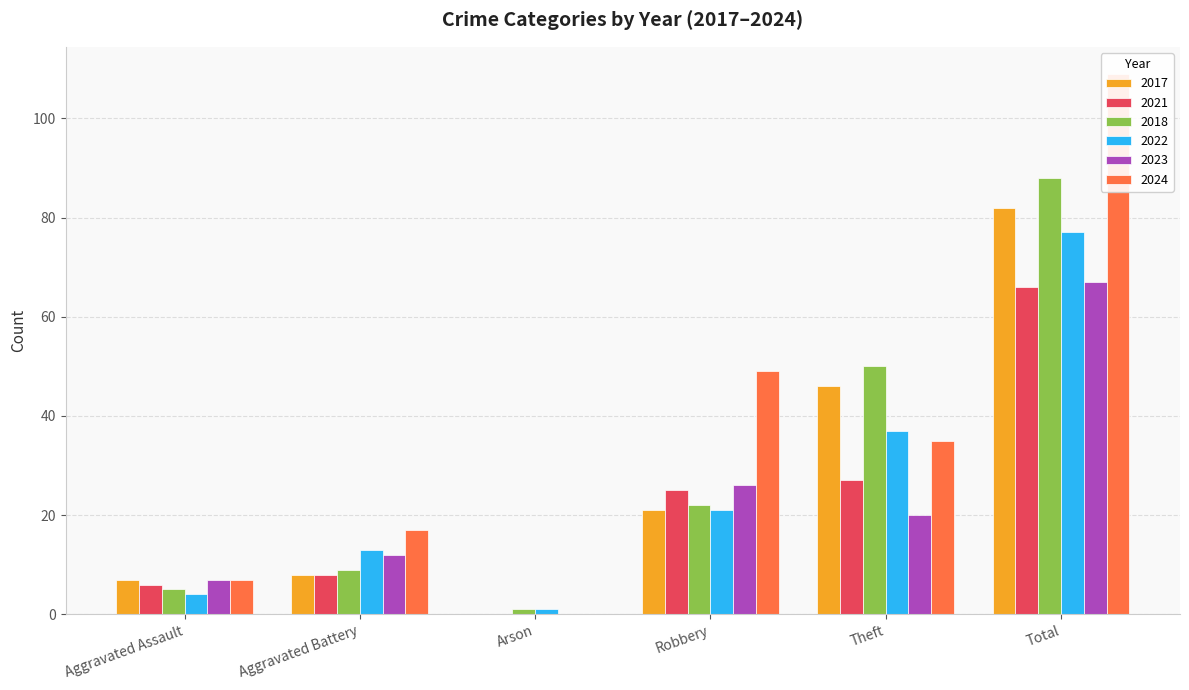

At which category is the sum across all series the highest?

Total